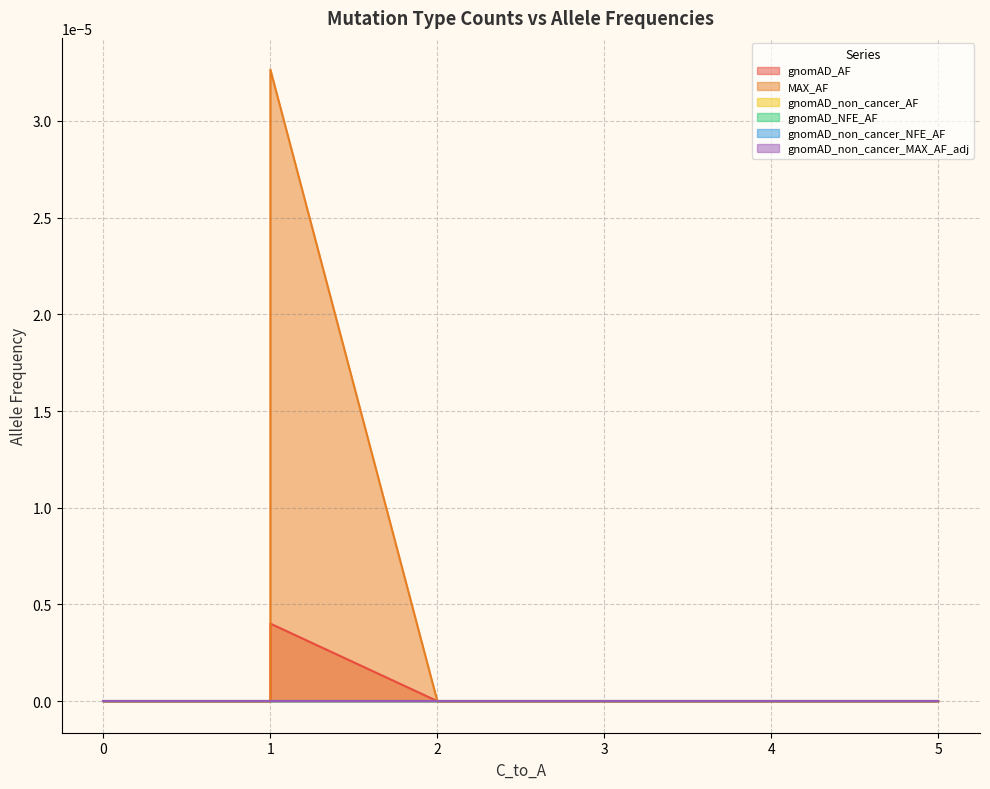

What are all the series names shown in the legend?

gnomAD_AF, MAX_AF, gnomAD_non_cancer_AF, gnomAD_NFE_AF, gnomAD_non_cancer_NFE_AF, gnomAD_non_cancer_MAX_AF_adj